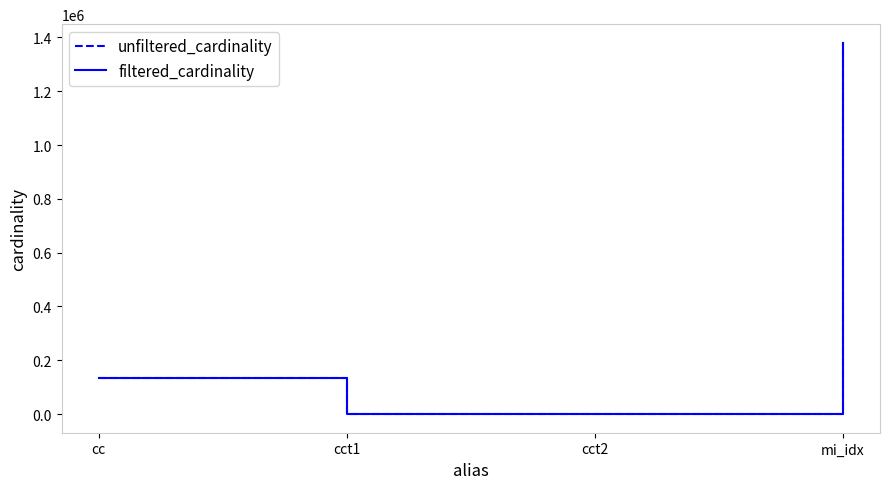

What is the approximate value of filtered_cardinality at mi_idx?

1380035